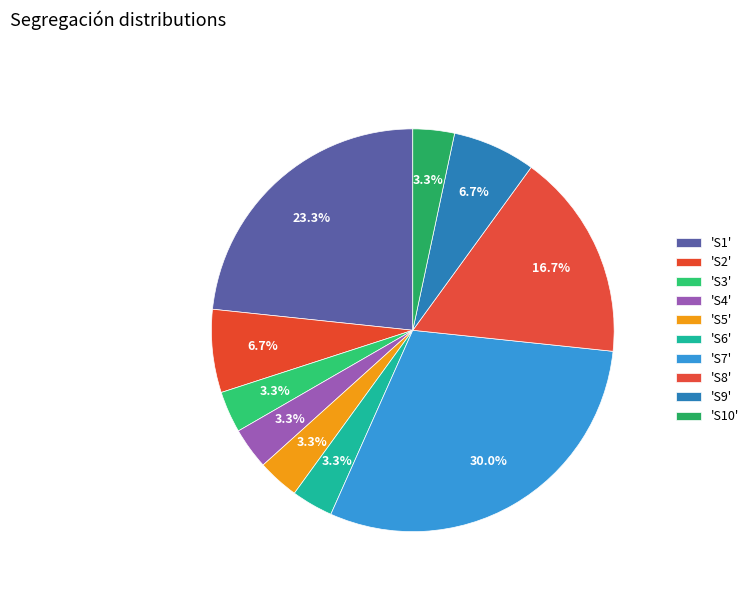

To the nearest percent, what is the average slice percentage?

10%